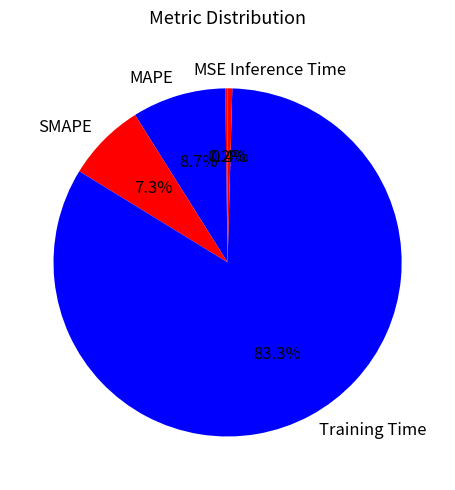

What percentage is NOT represented by MAPE?

91.3%